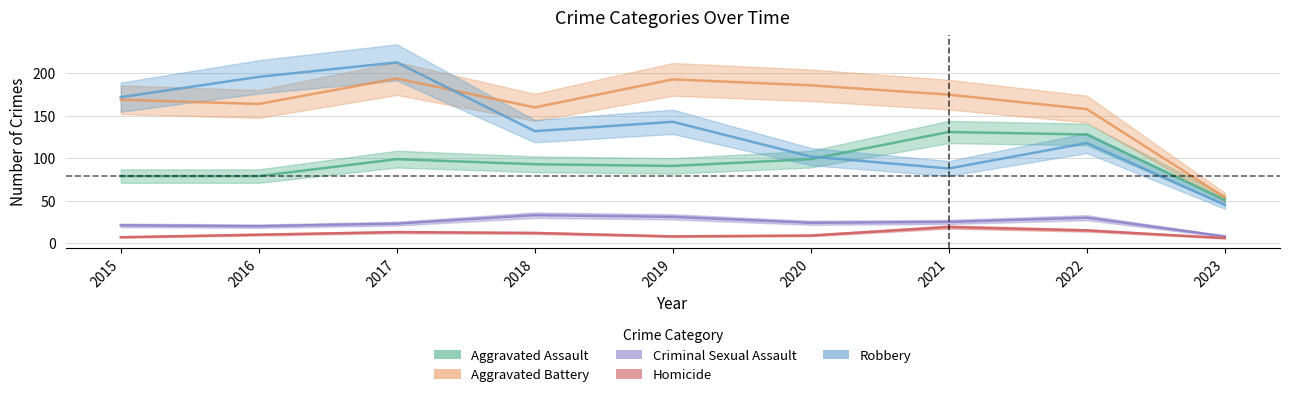

Reading right to left, list all the values displayed in this chart.

Aggravated Assault: 51	128	131	99	91	93	99	79	79
Aggravated Battery: 54	158	175	186	193	160	194	164	169
Criminal Sexual Assault: 8	30	25	24	31	33	23	20	21
Homicide: 6	15	19	9	8	12	13	10	7
Robbery: 45	118	88	102	143	132	213	196	172